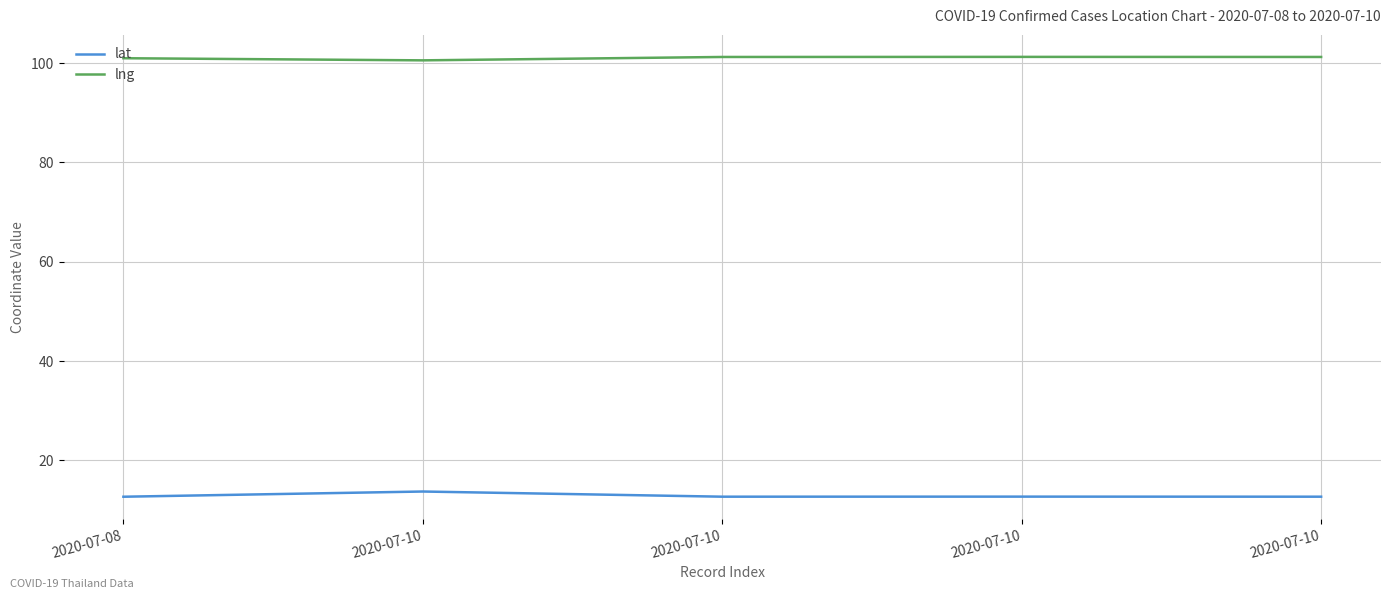

How many lines are shown in the chart?

2